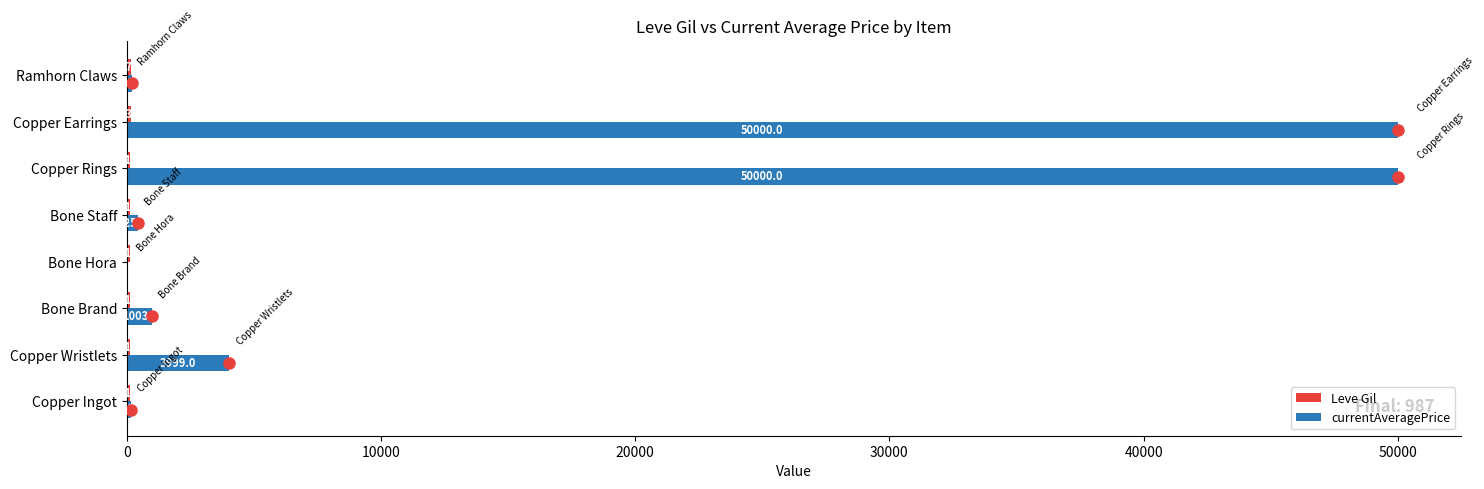

What is the total value across all series at Copper Earrings?

50139.0